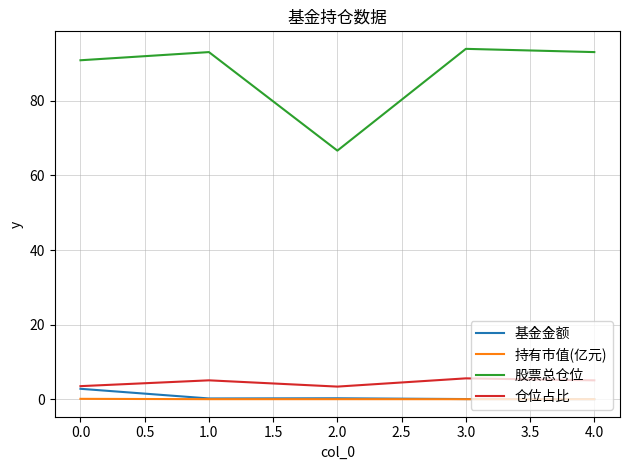

Which series has the widest spread of values?

股票总仓位